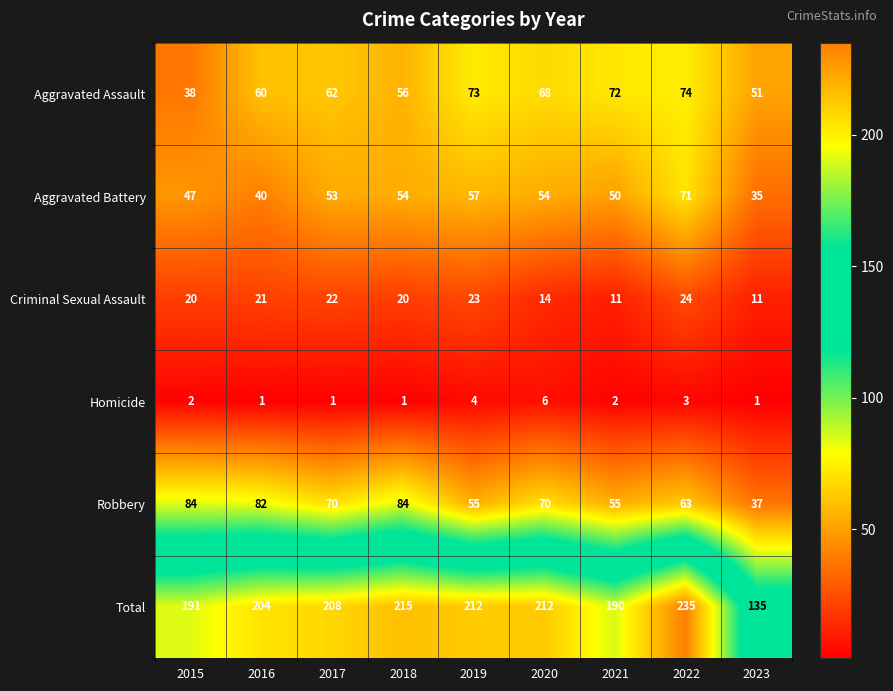

True or false: Aggravated Battery has a value of 58 at 2016.

False